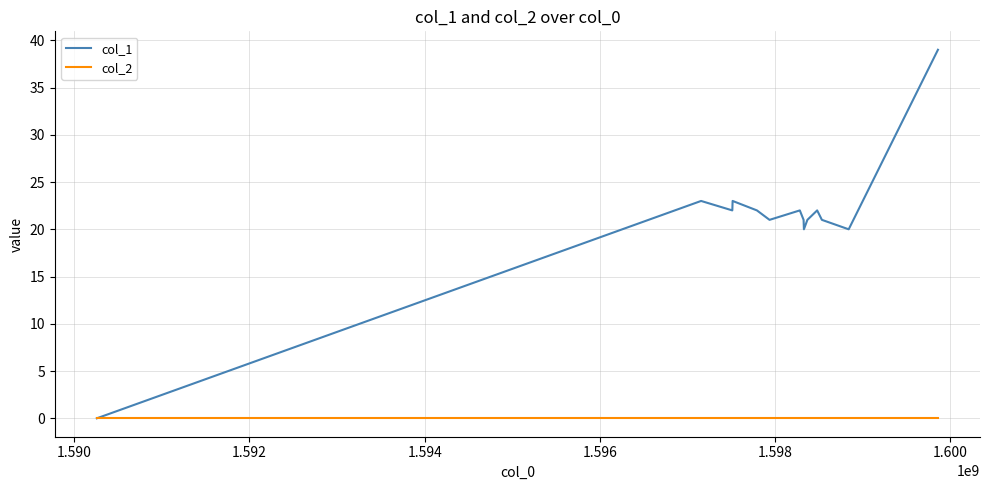

What is the maximum value for col_1?

39